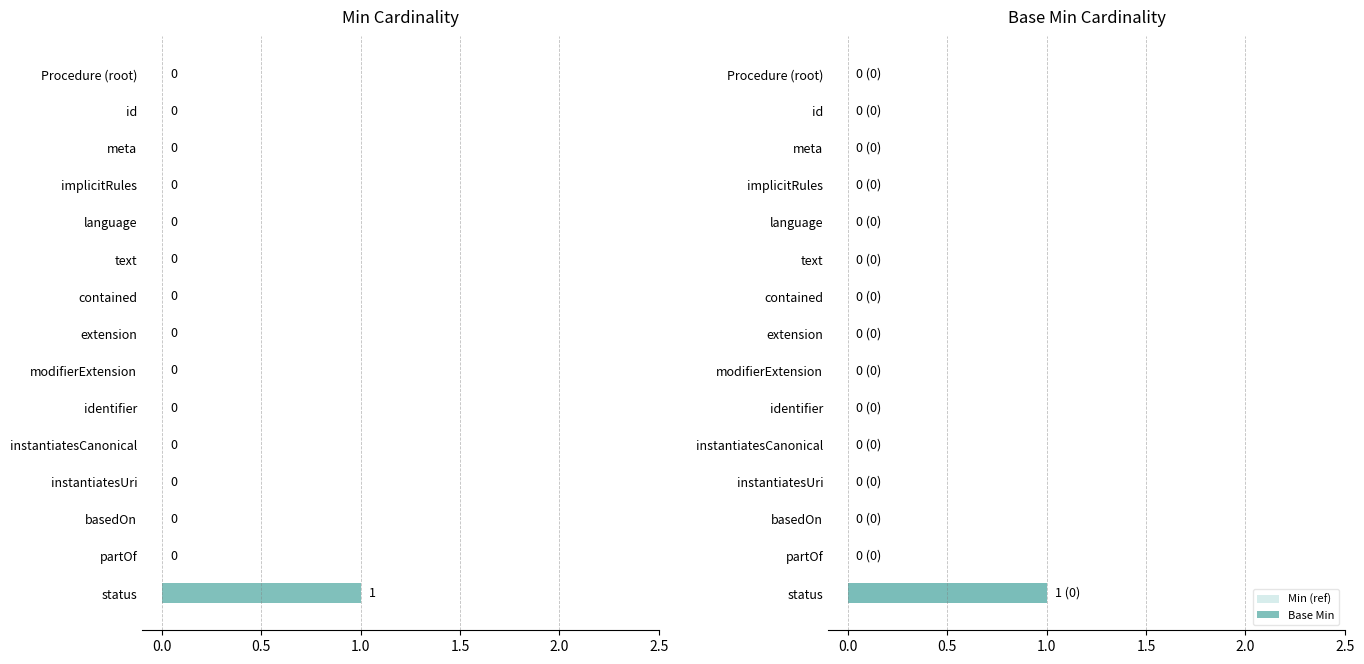

Which series has the largest range (max minus min)?

Min